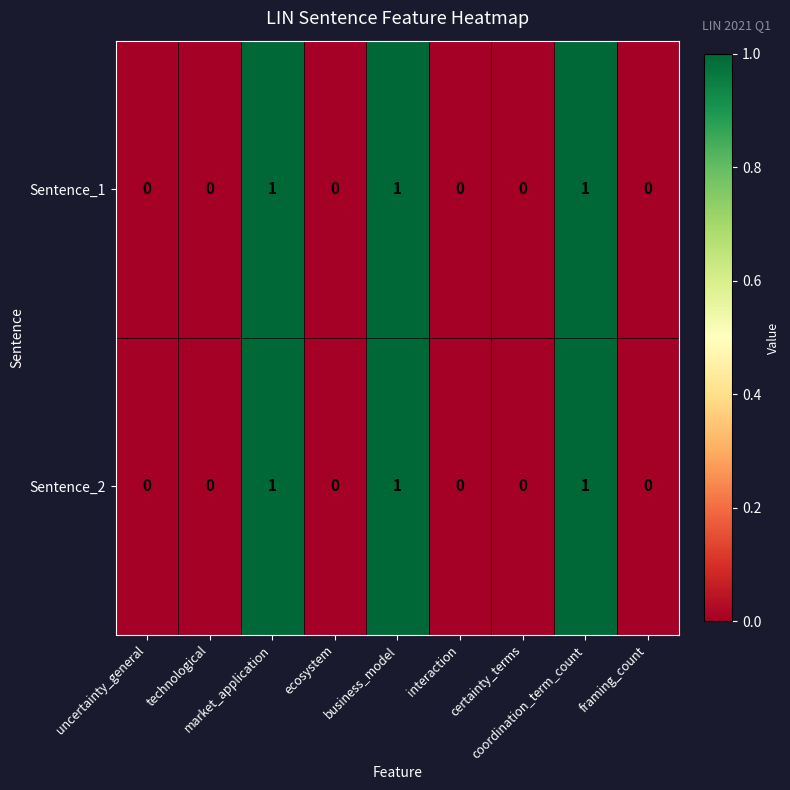

How many Sentence_2 values are between 0 and 1?

9